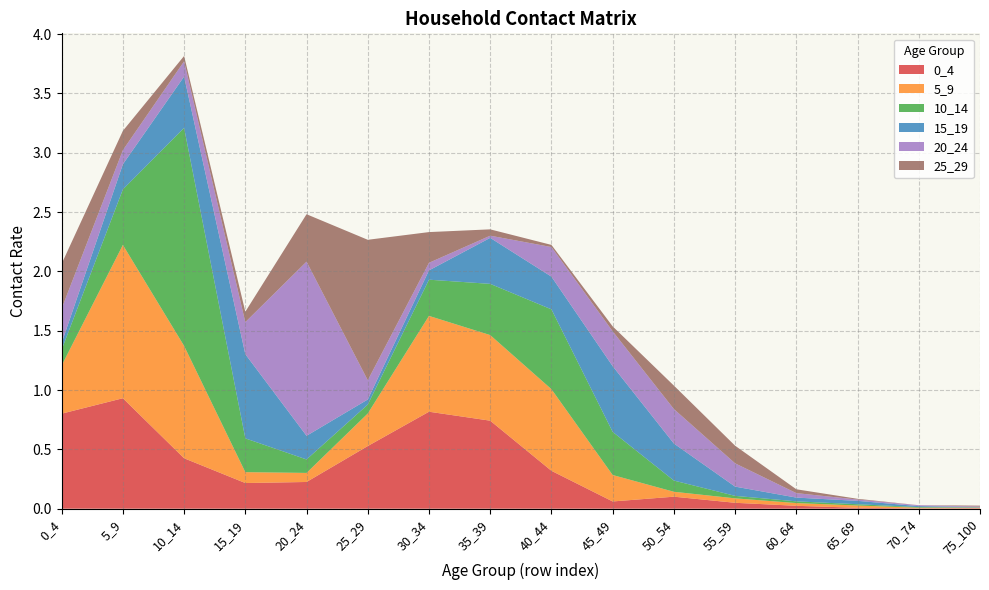

Reading right to left, what are all the values shown in this chart?

0_4: 0.0	0.0	0.0	0.0	0.0	0.1	0.1	0.3	0.7	0.8	0.5	0.2	0.2	0.4	0.9	0.8
5_9: 0.0	0.0	0.0	0.0	0.0	0.0	0.2	0.7	0.7	0.8	0.3	0.1	0.1	0.9	1.3	0.4
10_14: 0.0	0.0	0.0	0.0	0.0	0.1	0.4	0.7	0.4	0.3	0.1	0.1	0.3	1.8	0.5	0.1
15_19: 0.0	0.0	0.0	0.0	0.1	0.3	0.6	0.3	0.4	0.1	0.0	0.2	0.7	0.4	0.2	0.1
20_24: 0.0	0.0	0.0	0.0	0.2	0.3	0.3	0.2	0.0	0.1	0.2	1.5	0.3	0.1	0.1	0.3
25_29: 0.0	0.0	0.0	0.0	0.1	0.2	0.0	0.0	0.1	0.3	1.2	0.4	0.1	0.0	0.2	0.4